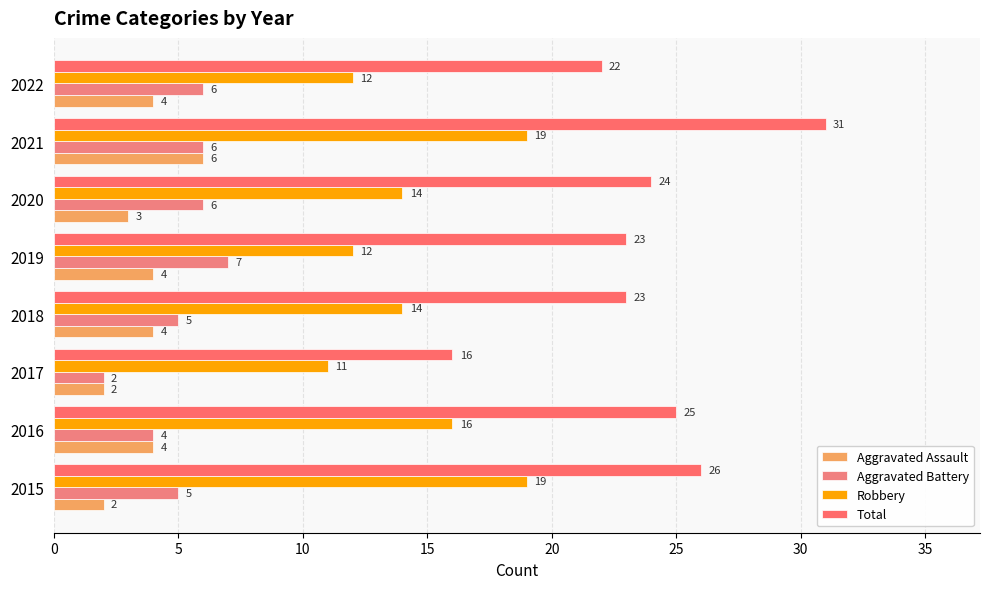

What are all the series names shown in the legend?

Aggravated Assault, Aggravated Battery, Robbery, Total